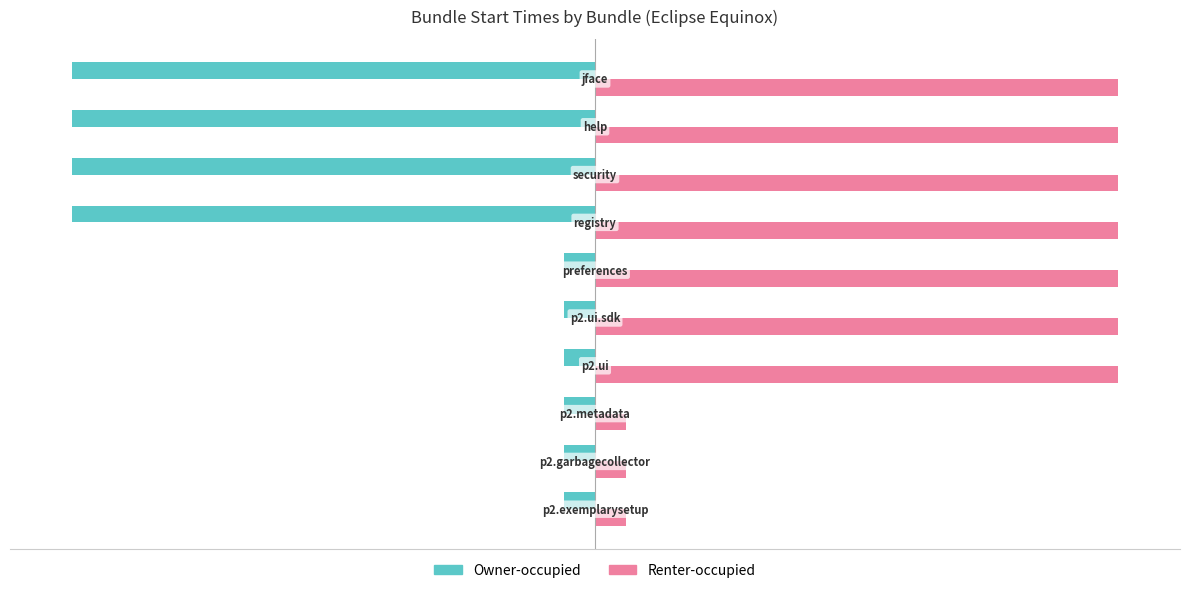

List the series in order of their peak value, lowest first.

Owner-occupied, Renter-occupied